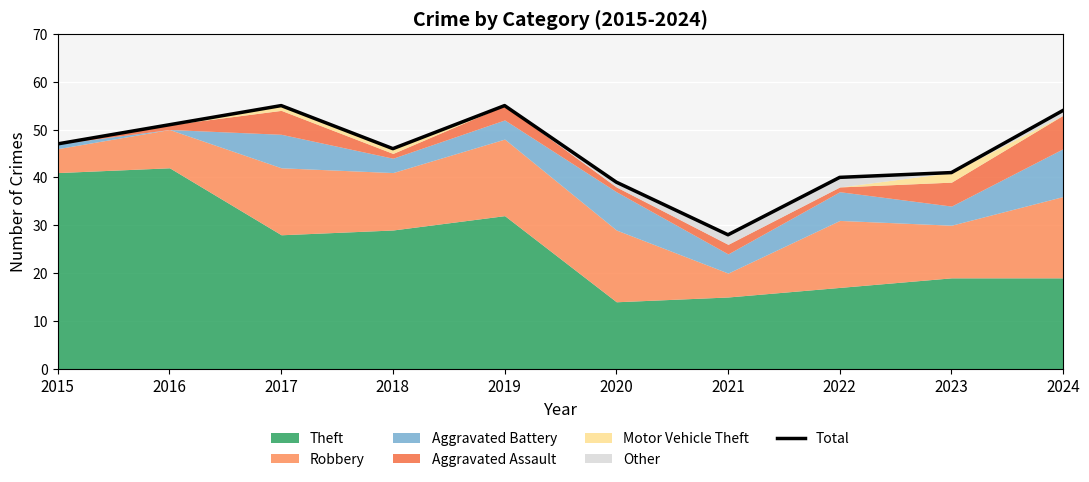

How many data points are less than 47?

5